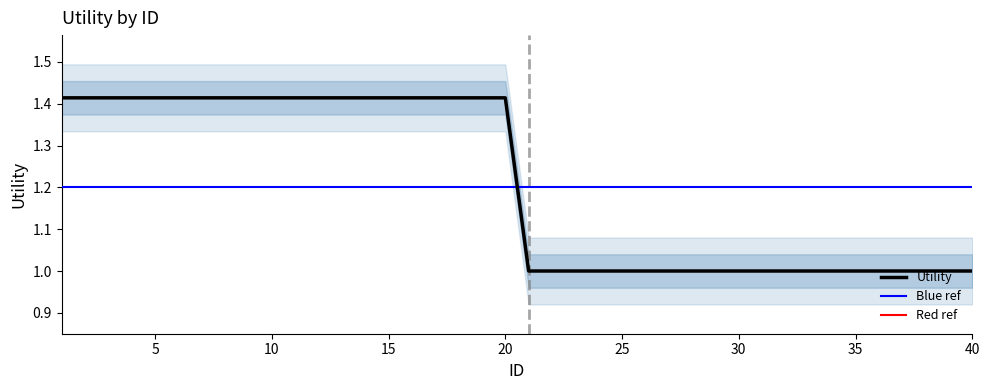

How many data points does each series have?

40